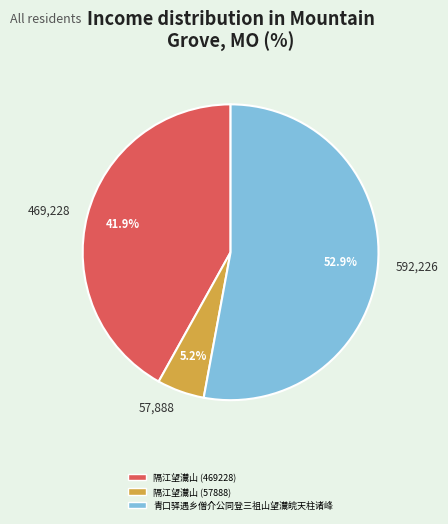

Which has a higher value, 57,888 or 592,226?

592,226